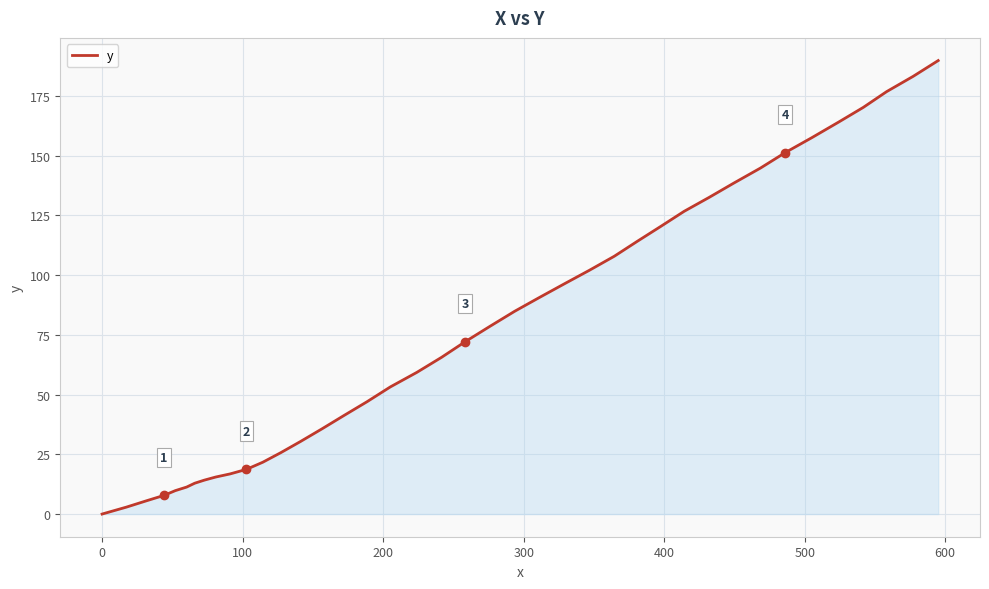

How many values are below 72?

20